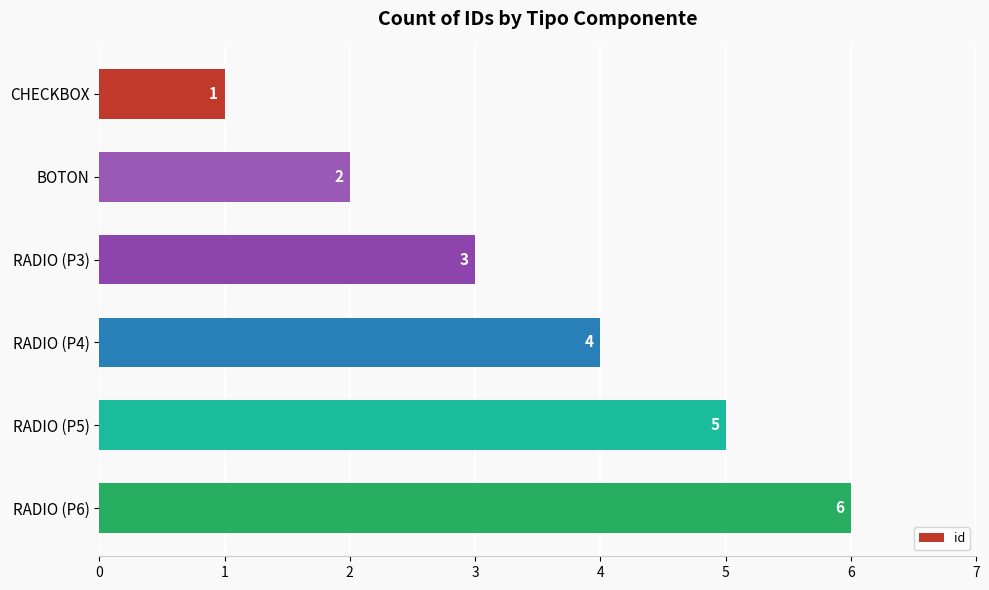

What is the maximum value shown in the chart?

6